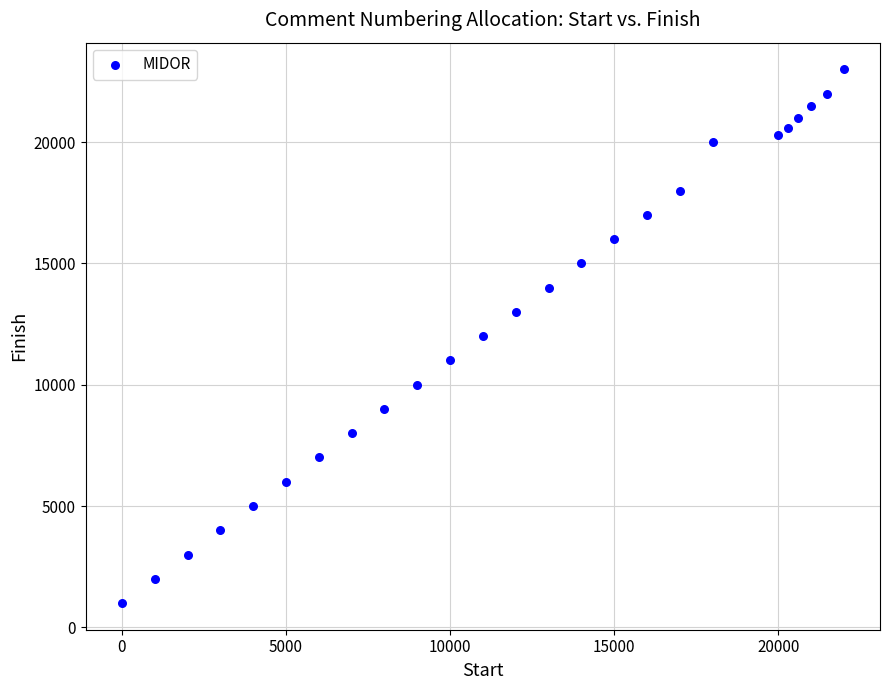

What is the range of X values (max minus min)?

22000